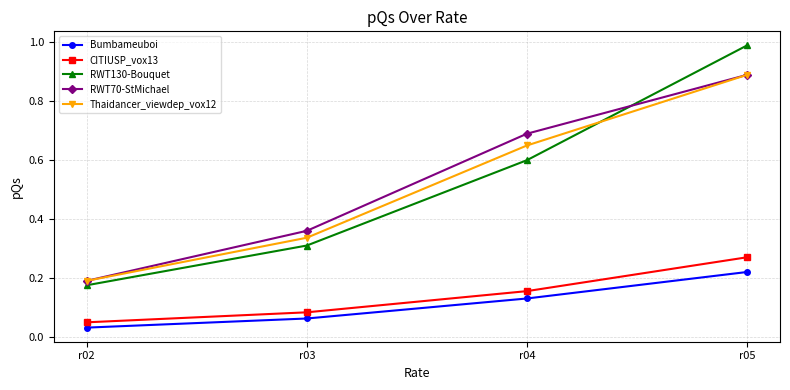

Does the chart display data point markers on the line(s)?

Yes